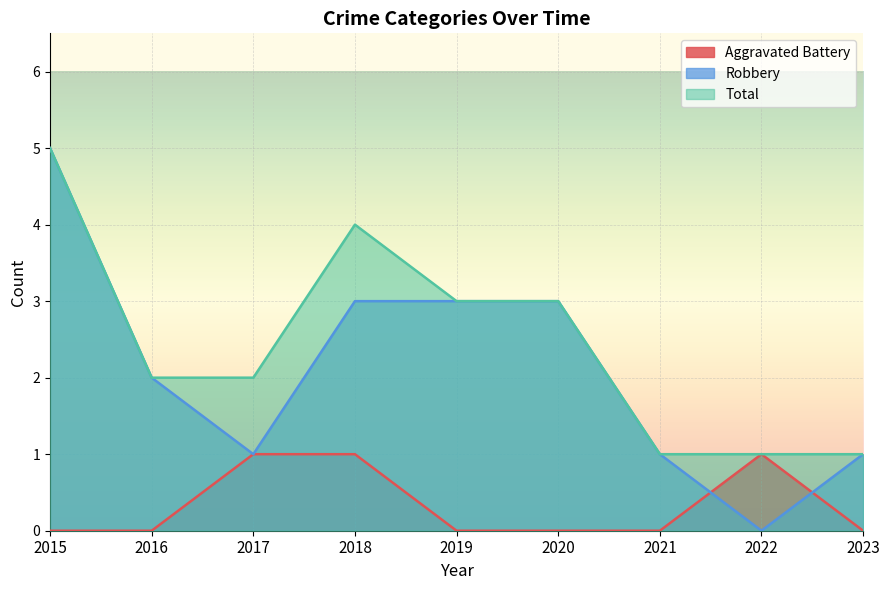

Reading left to right, transcribe all the data shown in this chart.

Aggravated Battery: 2015=0	2016=0	2017=1	2018=1	2019=0	2020=0	2021=0	2022=1	2023=0
Robbery: 2015=5	2016=2	2017=1	2018=3	2019=3	2020=3	2021=1	2022=0	2023=1
Total: 2015=5	2016=2	2017=2	2018=4	2019=3	2020=3	2021=1	2022=1	2023=1